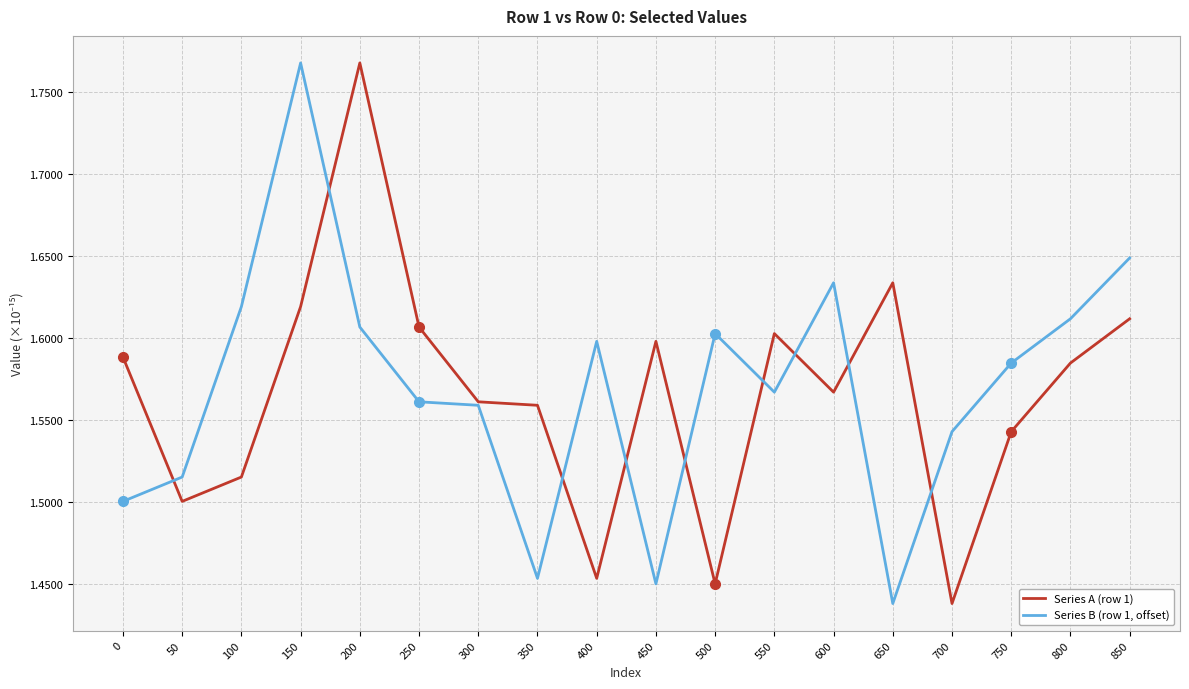

Which category has the highest value in the Series A (row 1) series?

200